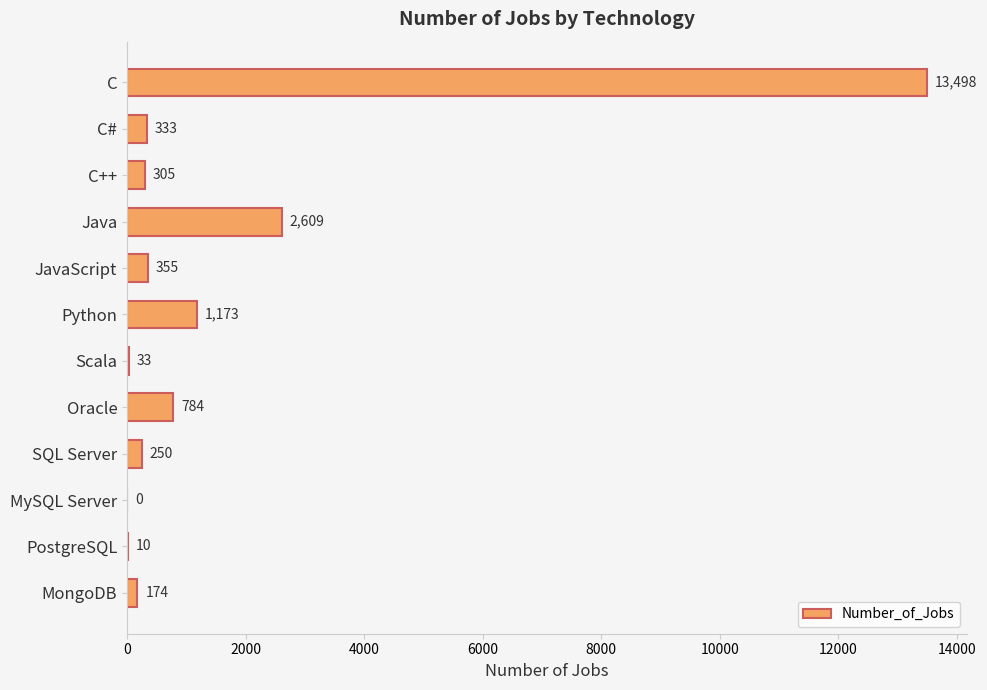

True or false: the data shows 6153 at MySQL Server.

False